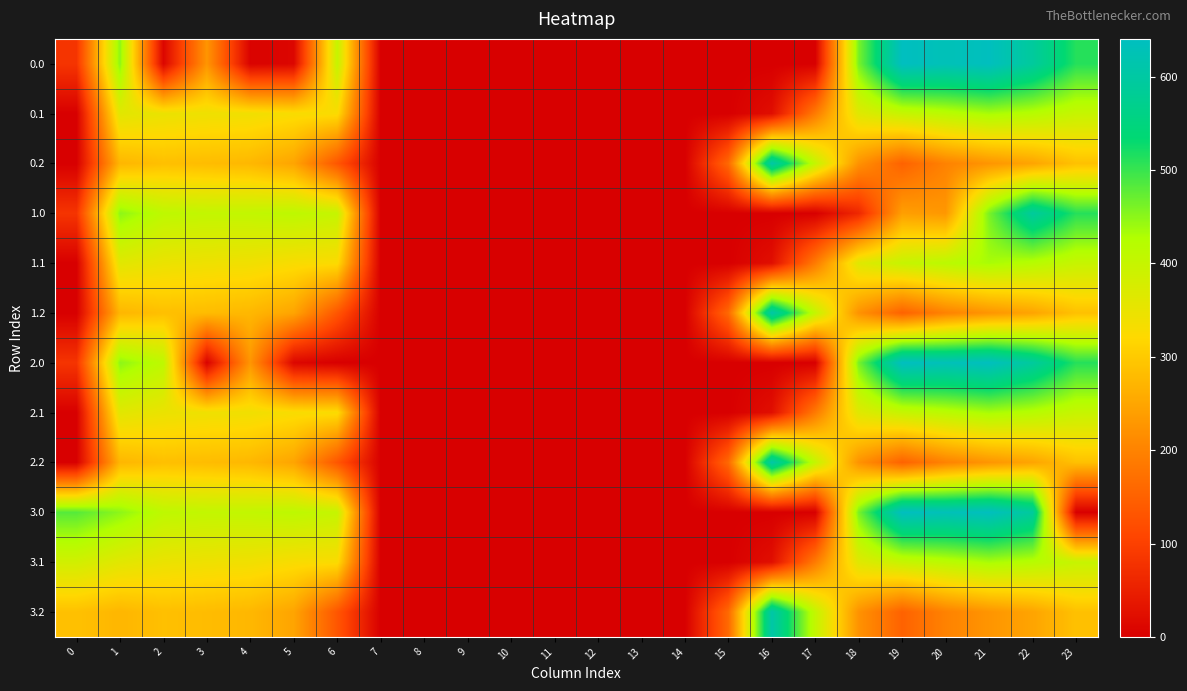

Reading left to right, list all the values displayed in this chart.

0.0: 0=82.0	1=449.5	2=10.3	3=226.6	4=4.9	5=10.8	6=400.1	7=0.0	8=0.0	9=0.0	10=0.0	11=0.0	12=0.0	13=0.0	14=0.0	15=0.0	16=0.0	17=0.0	18=461.9	19=640.5	20=629.9	21=638.4	22=592.3	23=511.3
0.1: 0=0.0	1=361.1	2=347.9	3=342.7	4=339.6	5=329.5	6=327.1	7=0.0	8=0.0	9=0.0	10=0.0	11=0.0	12=0.0	13=0.0	14=0.0	15=0.0	16=22.4	17=188.8	18=363.9	19=399.1	20=414.5	21=432.4	22=419.9	23=399.4
0.2: 0=0.0	1=272.7	2=285.5	3=281.0	4=274.4	5=248.1	6=133.3	7=0.0	8=0.0	9=0.0	10=0.0	11=0.0	12=0.0	13=0.0	14=0.0	15=161.1	16=607.3	17=403.3	18=222.8	19=151.1	20=199.2	21=226.4	22=247.4	23=287.5
1.0: 0=82.0	1=449.5	2=410.3	3=404.4	4=404.9	5=410.8	6=400.1	7=0.0	8=0.0	9=0.0	10=0.0	11=0.0	12=0.0	13=0.0	14=0.0	15=0.0	16=0.0	17=0.0	18=61.9	19=240.5	20=229.9	21=460.6	22=592.3	23=511.3
1.1: 0=0.0	1=361.1	2=347.9	3=342.7	4=339.6	5=329.5	6=325.6	7=0.0	8=0.0	9=0.0	10=0.0	11=0.0	12=0.0	13=0.0	14=0.0	15=0.0	16=23.9	17=188.8	18=363.9	19=399.1	20=414.5	21=432.4	22=419.9	23=399.4
1.2: 0=0.0	1=272.7	2=285.5	3=281.0	4=274.4	5=248.1	6=133.3	7=0.0	8=0.0	9=0.0	10=0.0	11=0.0	12=0.0	13=0.0	14=0.0	15=161.1	16=607.3	17=403.3	18=222.8	19=151.1	20=199.2	21=226.4	22=247.4	23=287.5
2.0: 0=82.0	1=449.5	2=410.3	3=4.4	4=227.1	5=10.8	6=0.1	7=0.0	8=0.0	9=0.0	10=0.0	11=0.0	12=0.0	13=0.0	14=0.0	15=0.0	16=0.0	17=0.0	18=461.9	19=640.5	20=629.9	21=638.4	22=592.3	23=511.3
2.1: 0=0.0	1=361.1	2=347.9	3=342.7	4=339.6	5=329.5	6=327.1	7=0.0	8=0.0	9=0.0	10=0.0	11=0.0	12=0.0	13=0.0	14=0.0	15=0.0	16=23.9	17=187.3	18=363.9	19=399.1	20=414.5	21=432.4	22=419.9	23=399.4
2.2: 0=0.0	1=272.7	2=285.5	3=281.0	4=274.4	5=248.1	6=133.3	7=0.0	8=0.0	9=0.0	10=0.0	11=0.0	12=0.0	13=0.0	14=0.0	15=161.1	16=607.3	17=403.3	18=222.8	19=151.1	20=199.2	21=226.4	22=247.4	23=287.5
3.0: 0=482.0	1=449.5	2=410.3	3=404.4	4=404.9	5=410.8	6=400.1	7=0.0	8=0.0	9=0.0	10=0.0	11=0.0	12=0.0	13=0.0	14=0.0	15=0.0	16=0.0	17=0.0	18=461.9	19=640.5	20=629.9	21=638.4	22=592.3	23=0.0
3.1: 0=384.6	1=361.1	2=347.9	3=342.7	4=339.6	5=329.5	6=327.1	7=0.0	8=0.0	9=0.0	10=0.0	11=0.0	12=0.0	13=0.0	14=0.0	15=0.0	16=23.9	17=188.8	18=363.9	19=399.1	20=414.5	21=432.4	22=419.9	23=398.6
3.2: 0=287.1	1=272.7	2=285.5	3=281.0	4=274.4	5=248.1	6=133.3	7=0.0	8=0.0	9=0.0	10=0.0	11=0.0	12=0.0	13=0.0	14=0.0	15=161.1	16=607.3	17=403.3	18=222.8	19=151.1	20=199.2	21=226.4	22=247.4	23=287.5